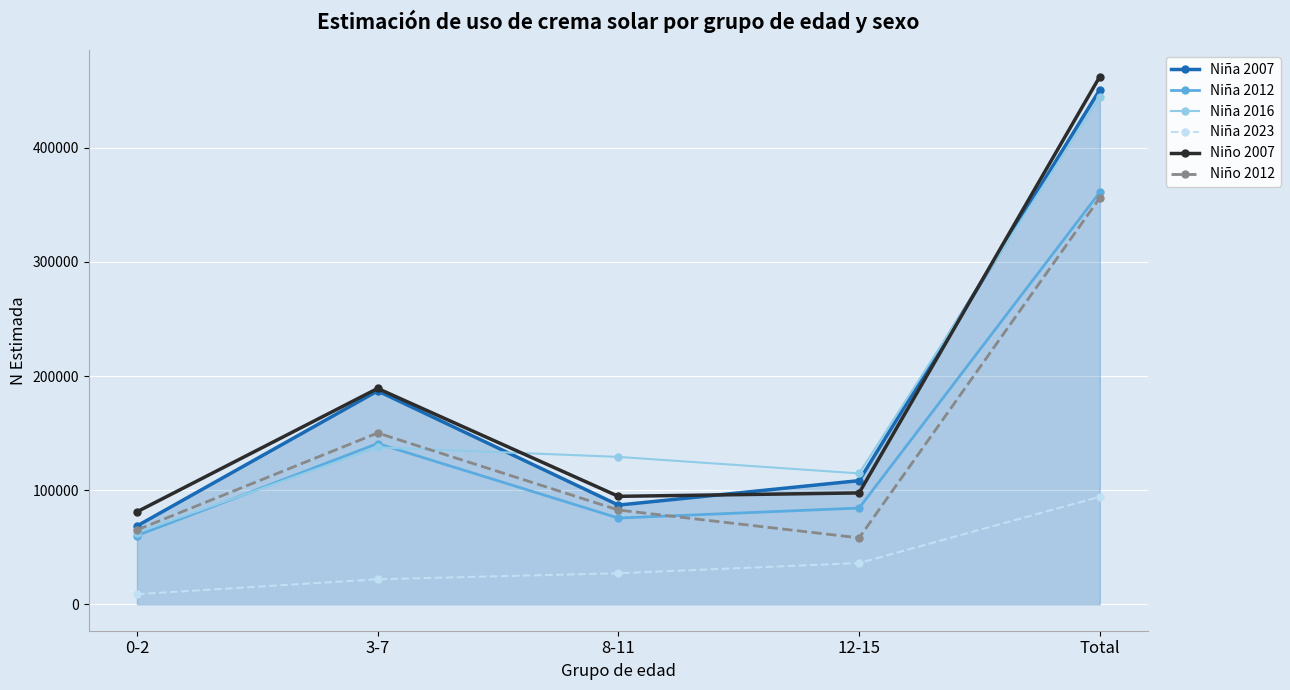

How many data points does each series have?

5